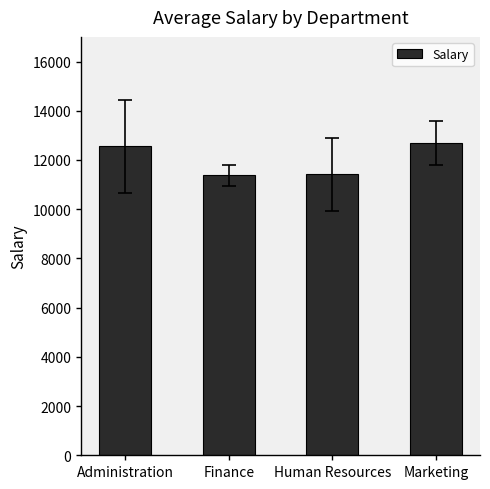

What is the maximum value shown in the chart?

12682.0